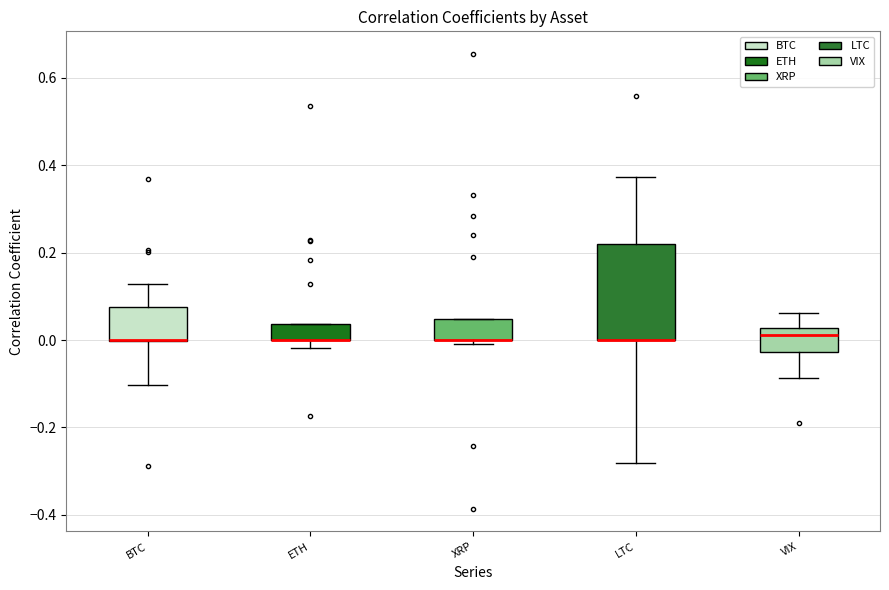

Comparing the boxes themselves (not the whiskers), which one is the tallest?

LTC